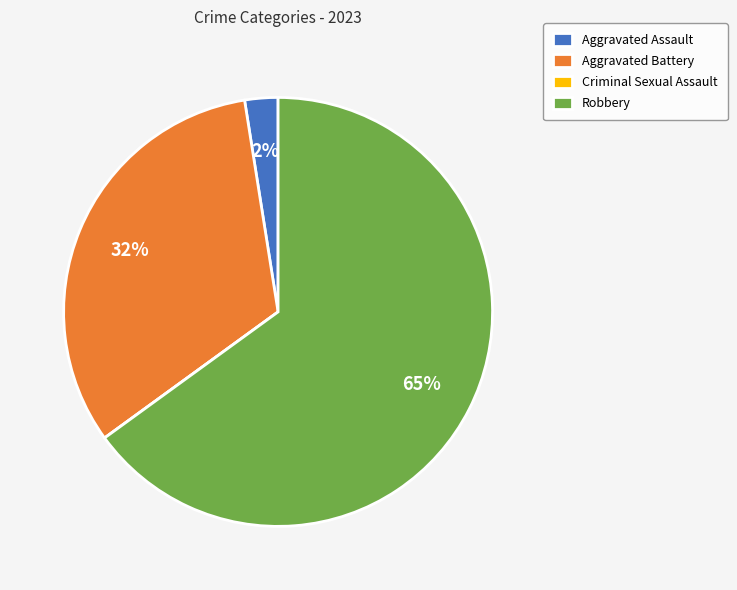

True or false: Robbery accounts for 65% of the total.

True